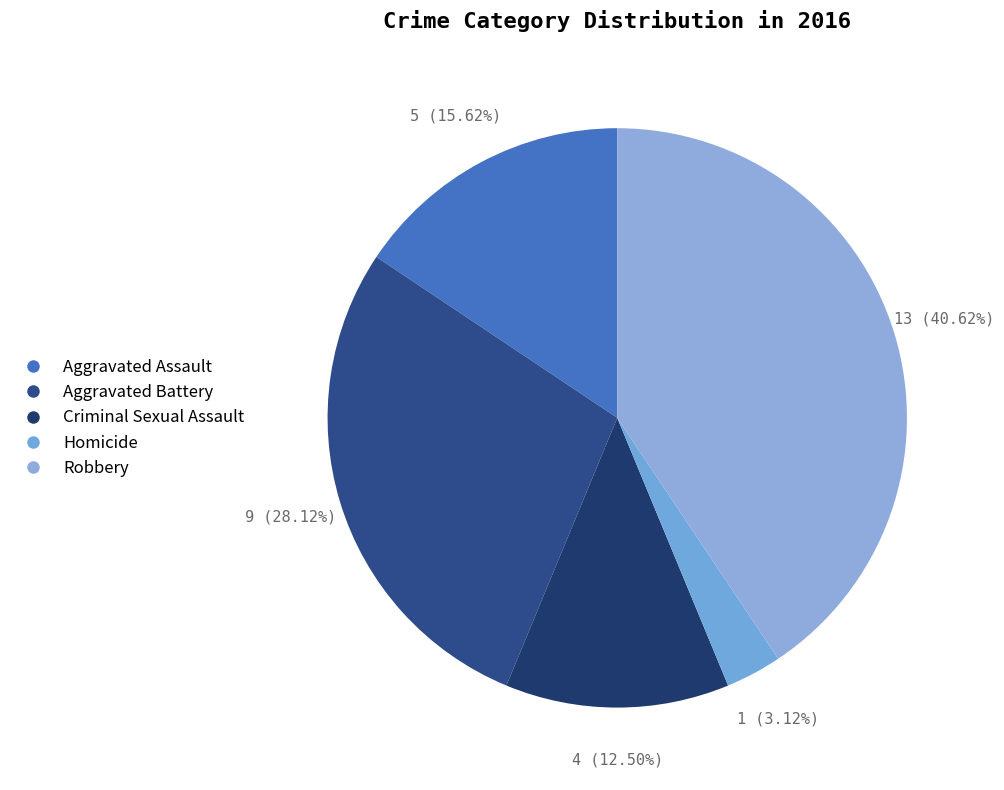

To the nearest percent, what percentage of the pie is Robbery?

41%